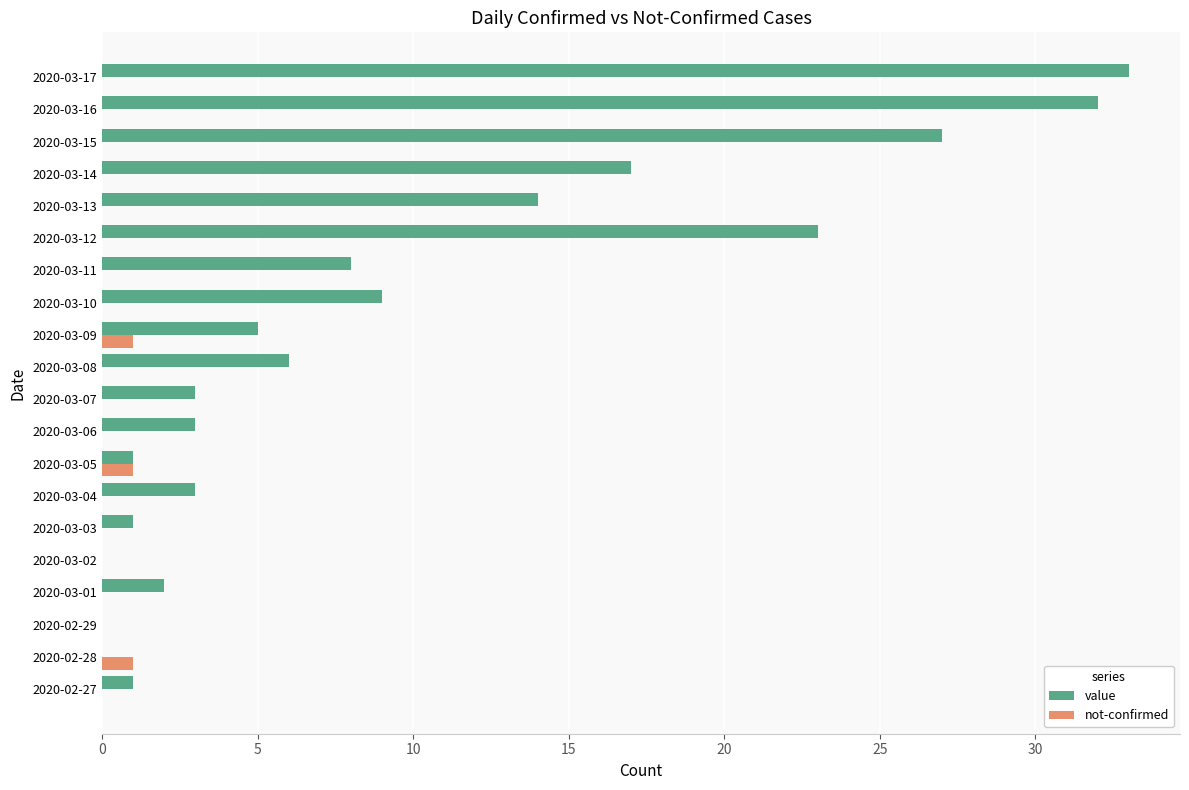

What is the sum of the value values at 2020-03-15 and 2020-03-09?

32